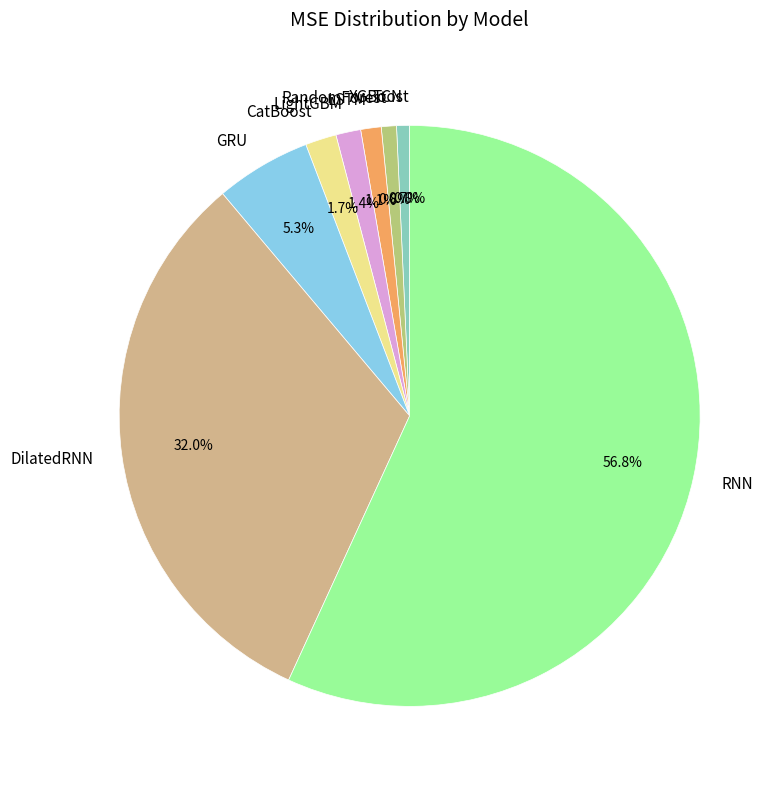

The GRU slice represents 16% of the pie. True or false?

False